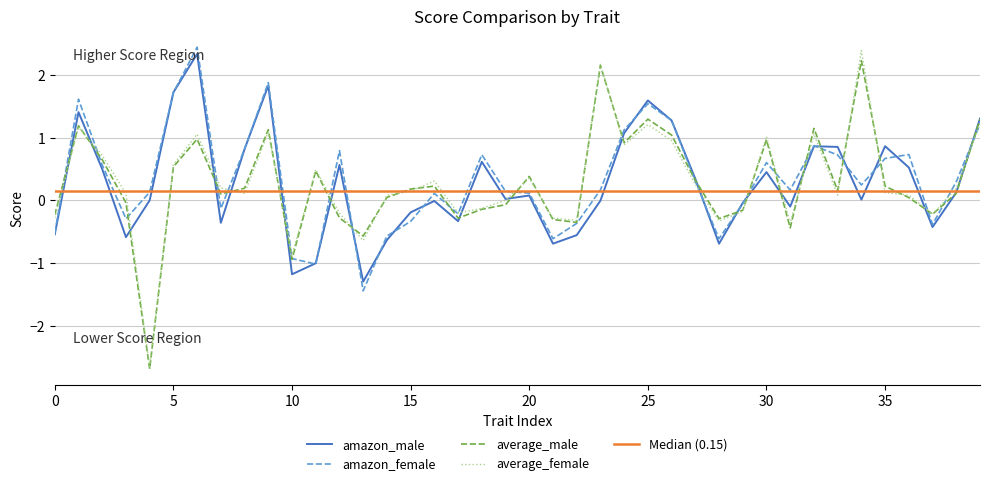

Which series has the largest range (max minus min)?

average_female